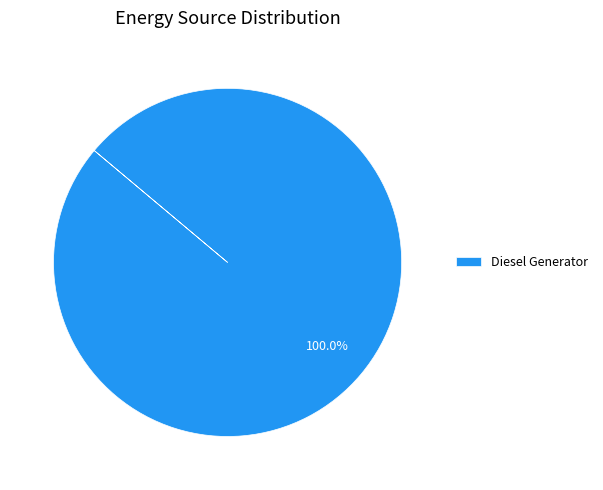

Rank the categories by value from lowest to highest.

Diesel Generator